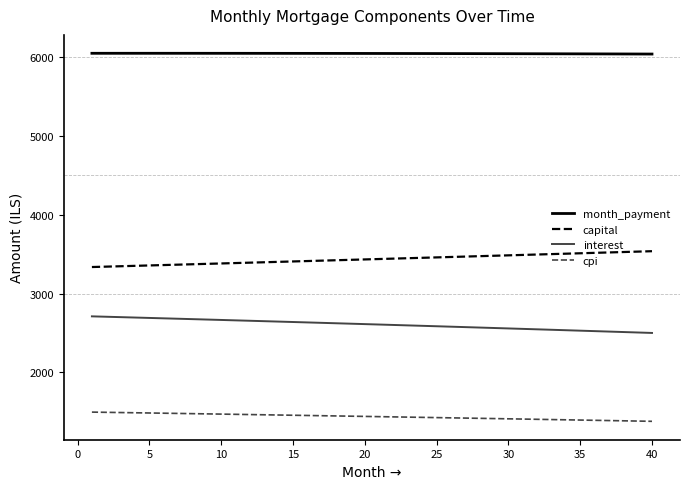

Rank the series by their average value, from highest to lowest.

month_payment, capital, interest, cpi